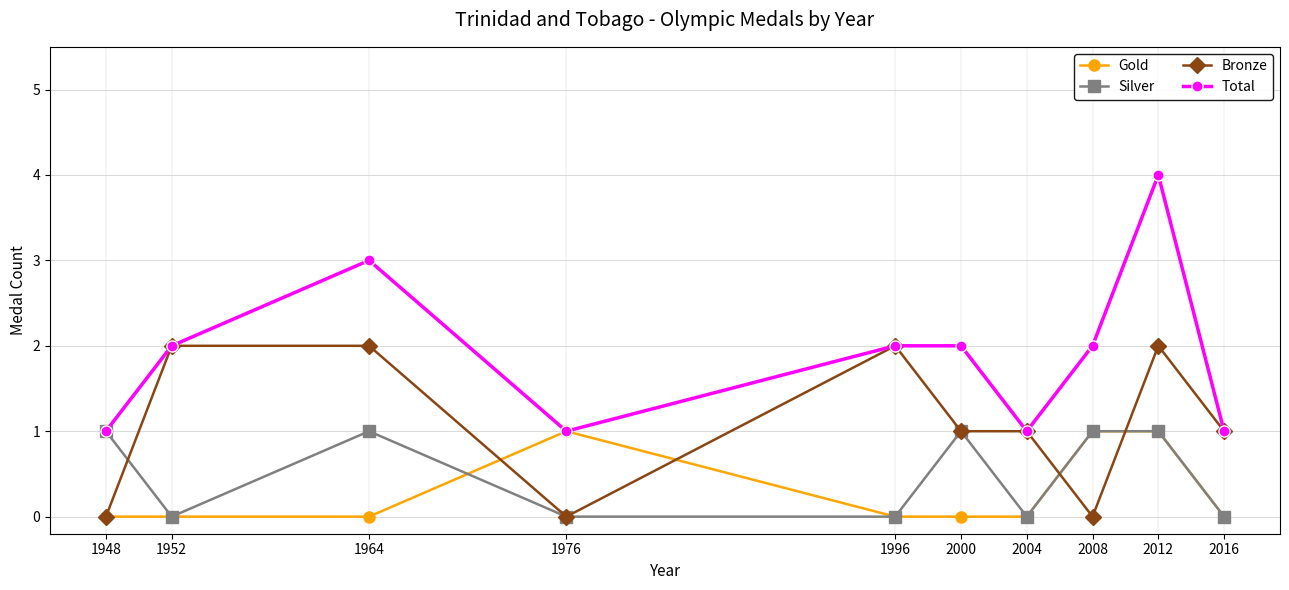

Between 1996 and 2008, which series saw the biggest shift?

Bronze